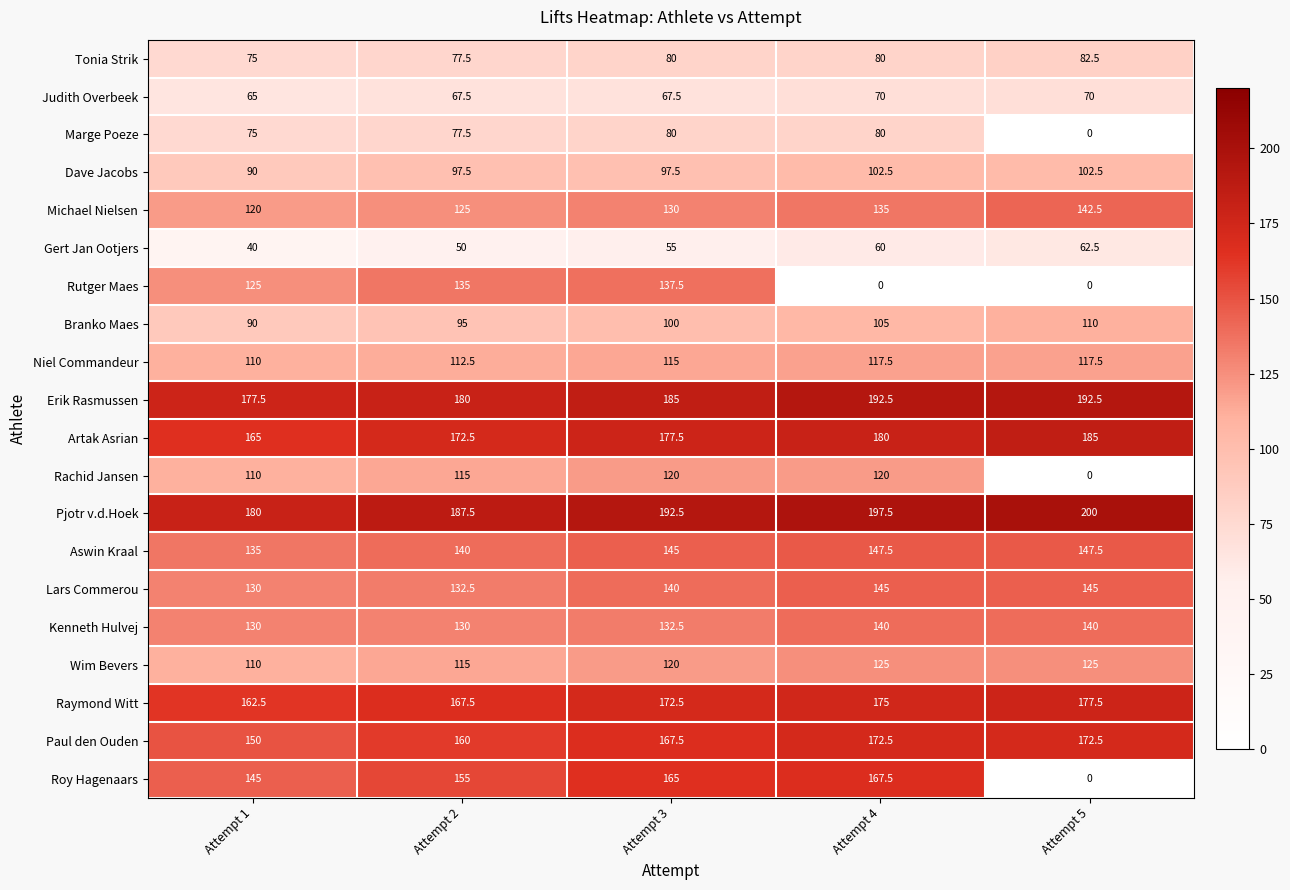

At how many categories does at least one series exceed 86?

5